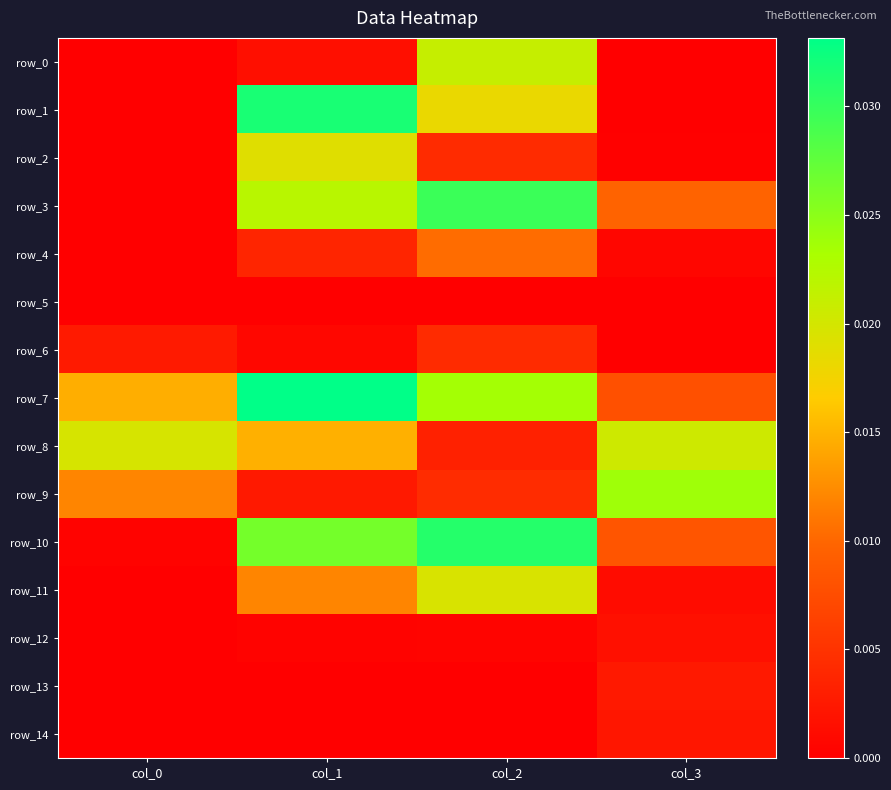

How many categories are shown in the chart?

4